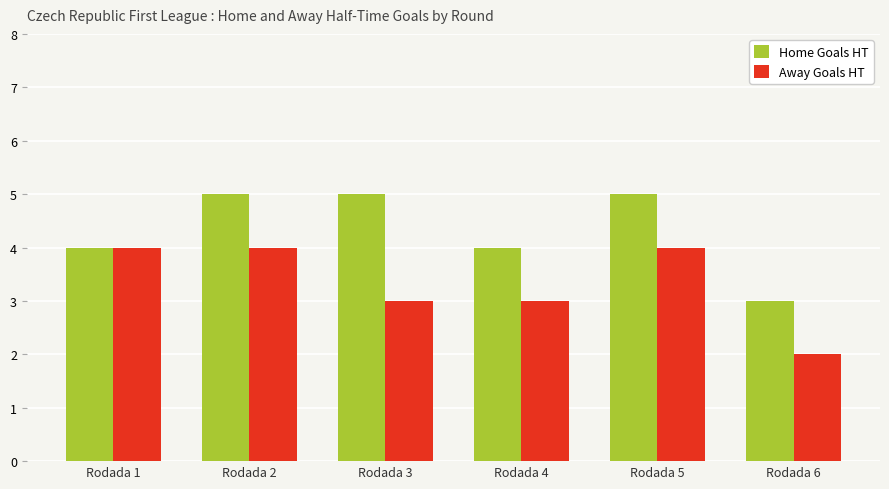

What value does the Home Goals HT series have at Rodada 6?

3